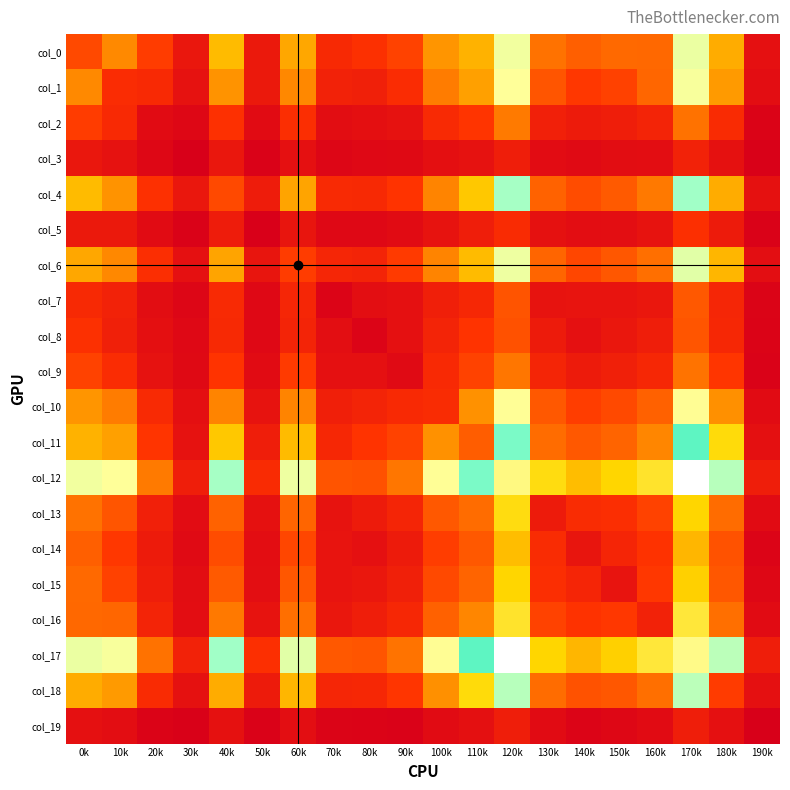

Which has a higher value, 40k or 170k?

170k